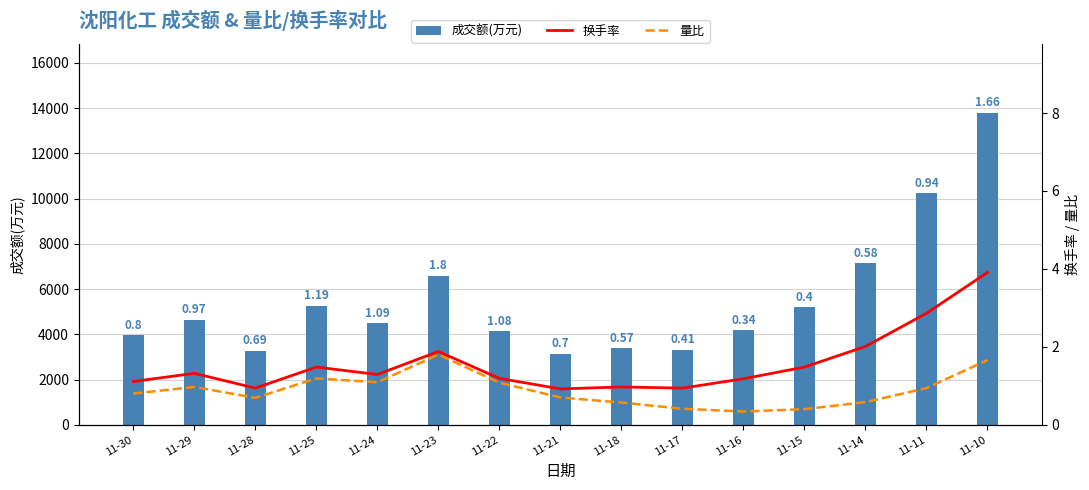

At how many categories does at least one series exceed 6637?

3